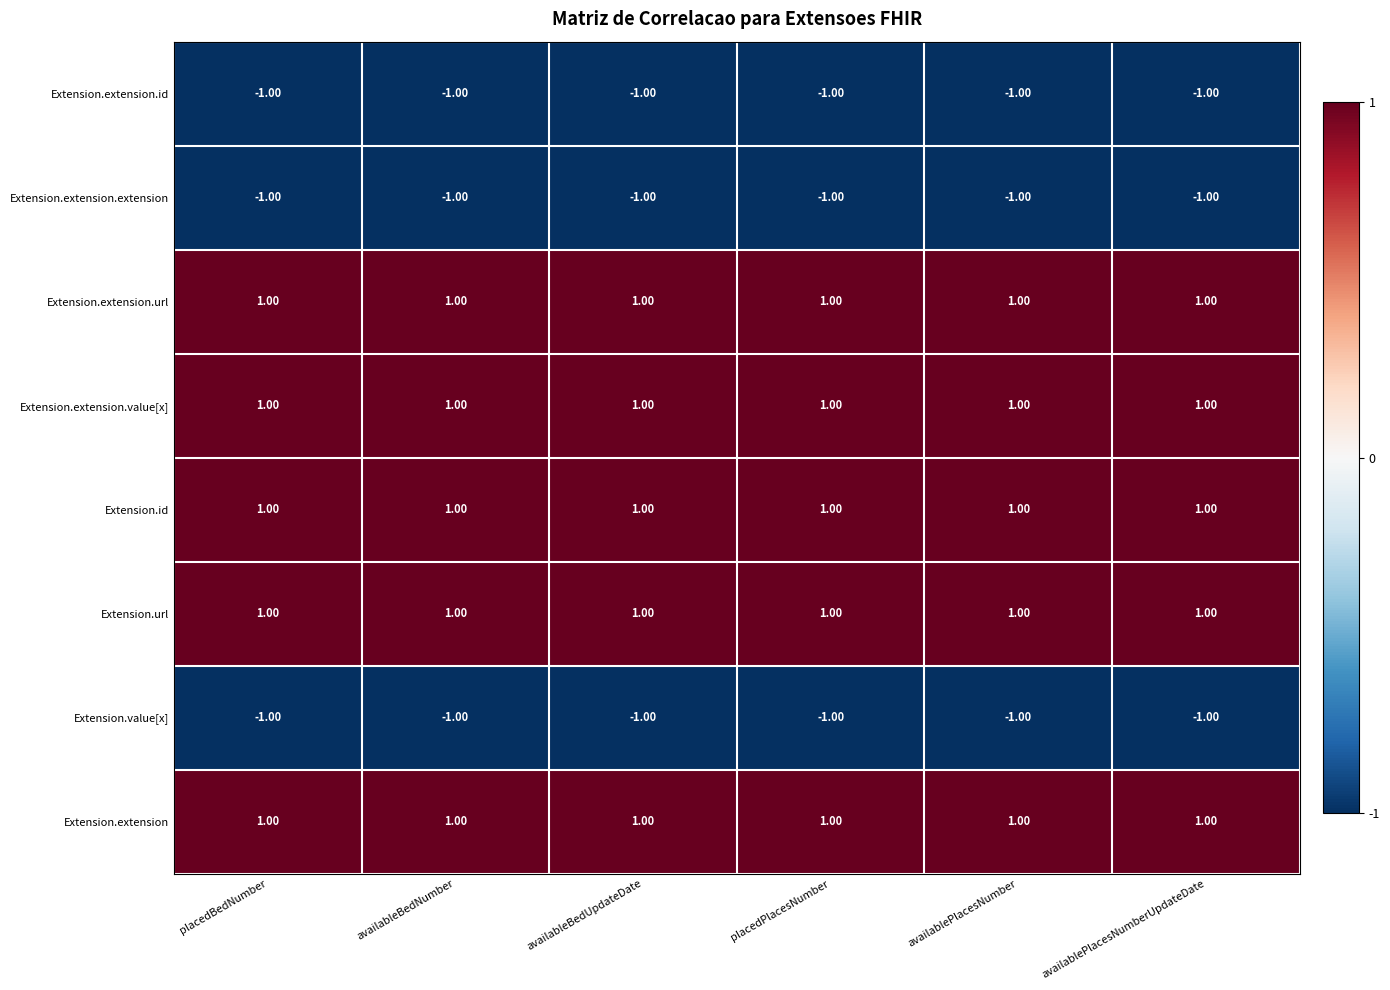

What is the sum of all Extension.extension values?

6